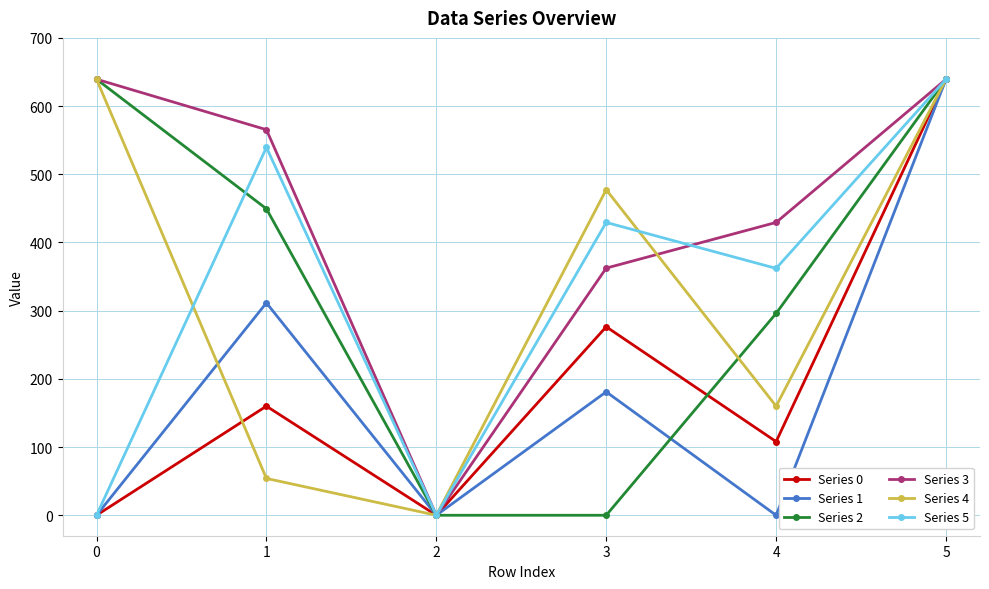

The Series 1 series shows 325.0 at 0. True or false?

False